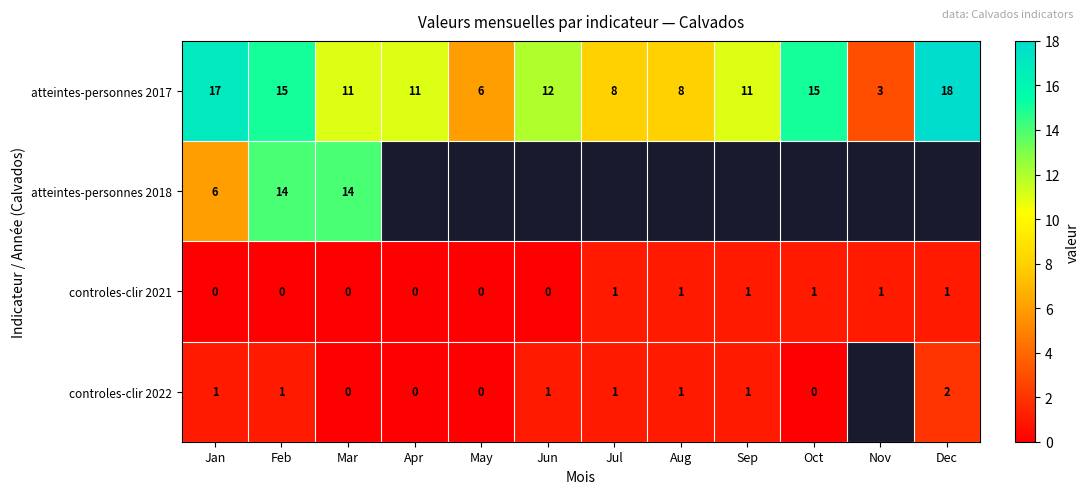

True or false: atteintes-personnes 2017 has a value of 7.3 at Jan.

False